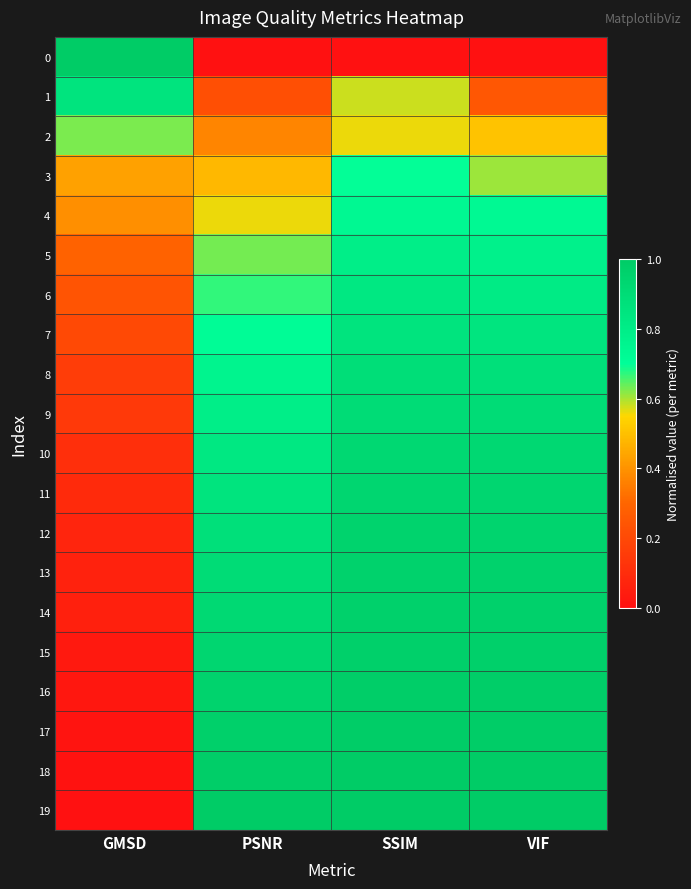

What is the spread (max minus min) of values at VIF?

1.0